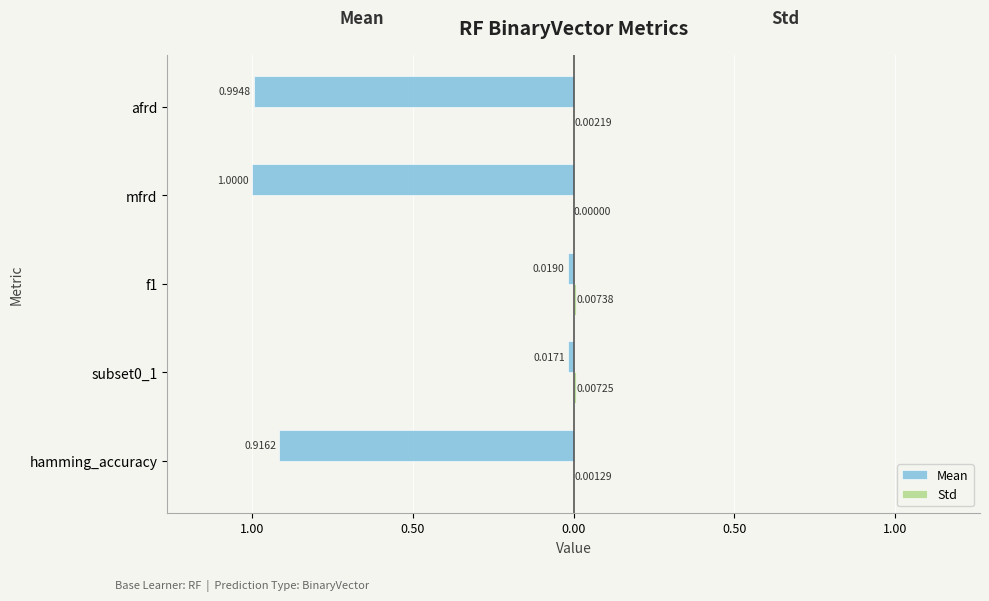

Reading right to left, extract all data points from this chart.

Mean: -1.0	-1.0	-0.0	-0.0	-0.9
Std: 0.0	0.0	0.0	0.0	0.0